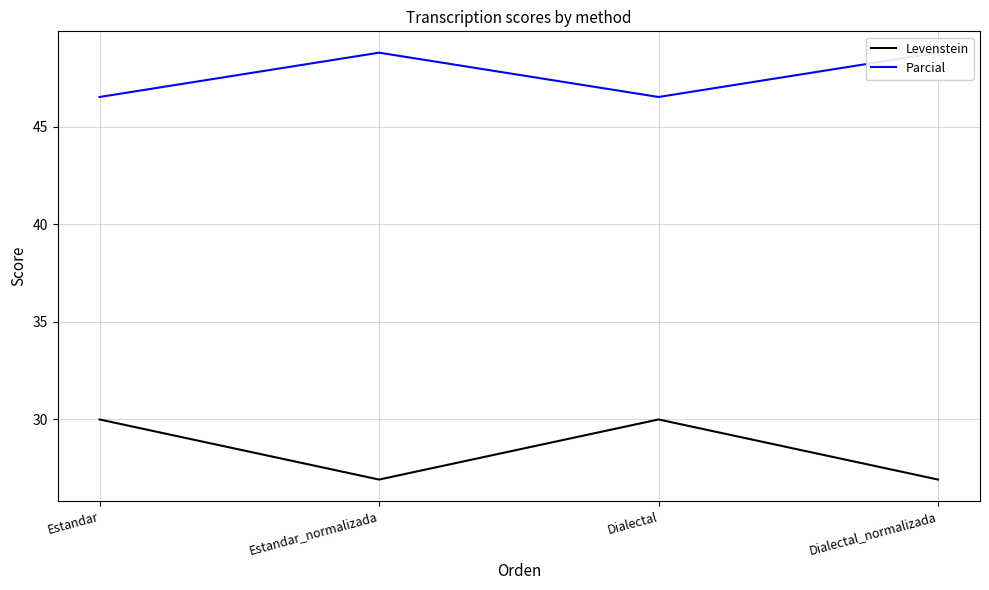

What is the lowest value of the Parcial series?

46.5